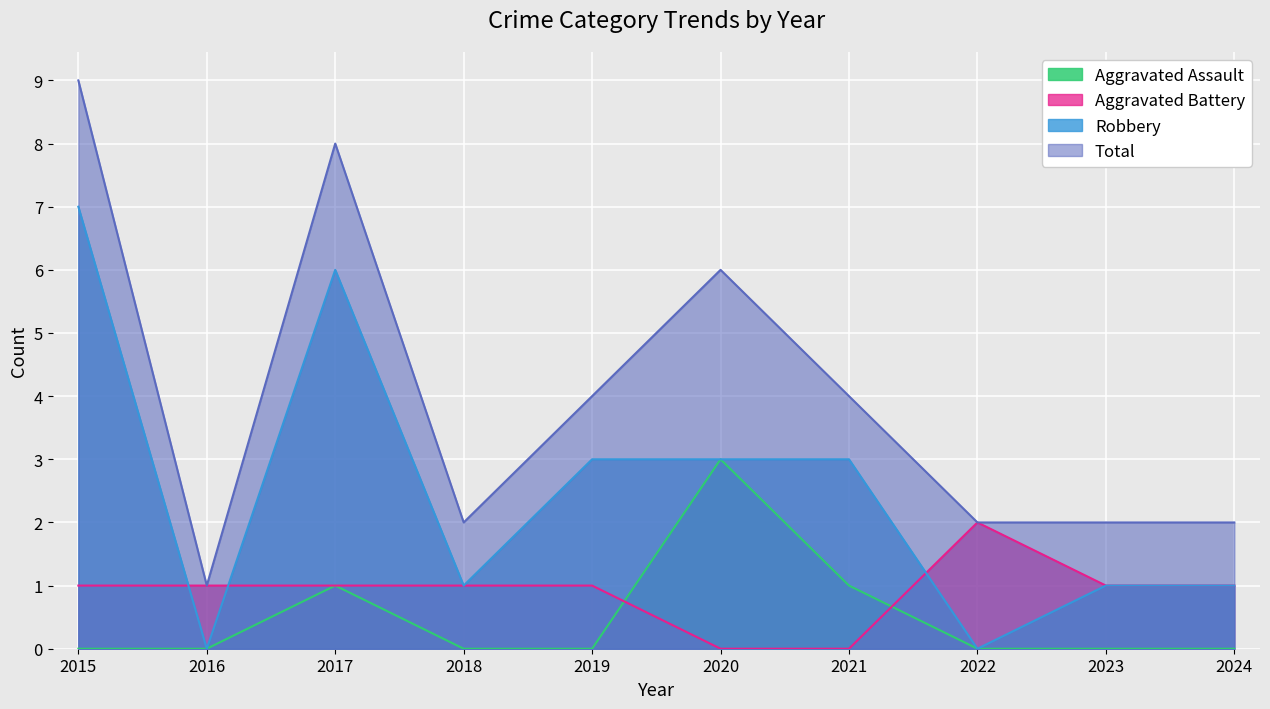

What is the maximum value shown in the chart?

9